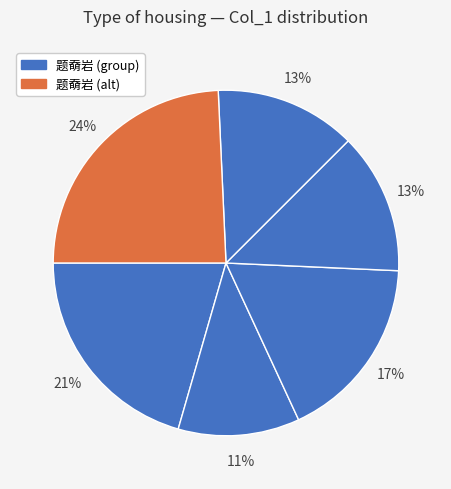

Count the number of slices in the pie.

6